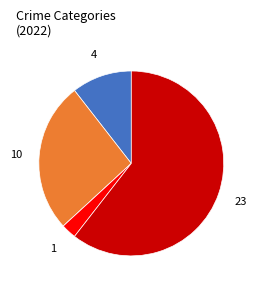

Is there any slice that represents more than half of the pie?

Yes